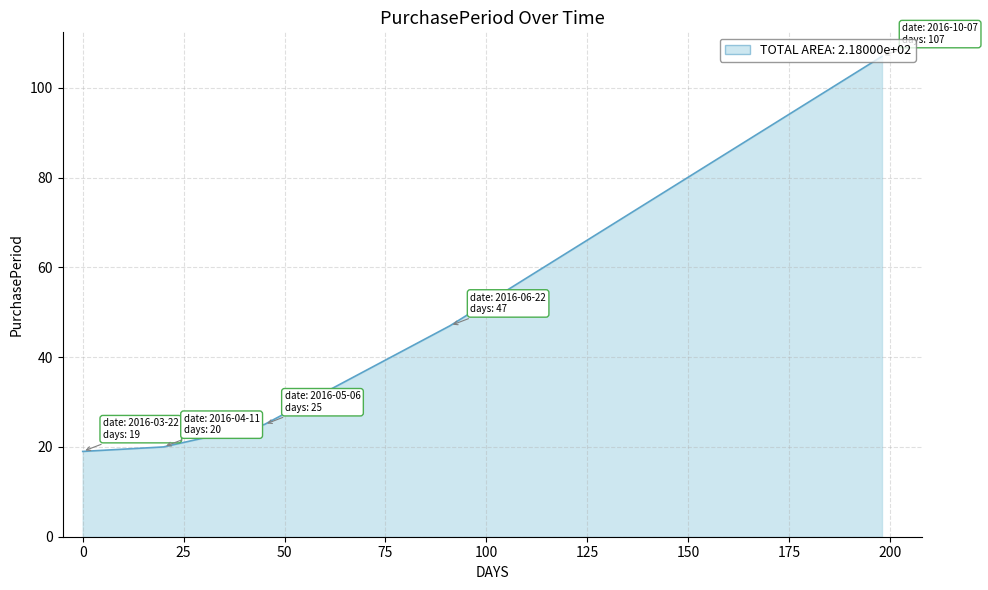

What is the smallest value displayed?

19